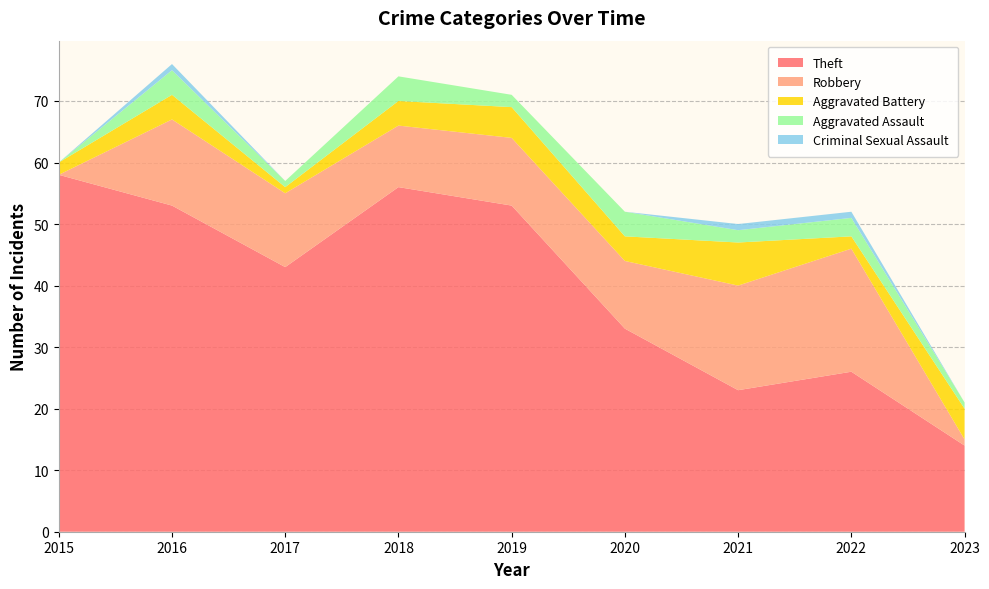

Reading left to right, list all the values displayed in this chart.

Theft: 58	53	43	56	53	33	23	26	14
Robbery: 0	14	12	10	11	11	17	20	1
Aggravated Battery: 2	4	1	4	5	4	7	2	5
Aggravated Assault: 0	4	1	4	2	4	2	3	1
Criminal Sexual Assault: 0	1	0	0	0	0	1	1	0